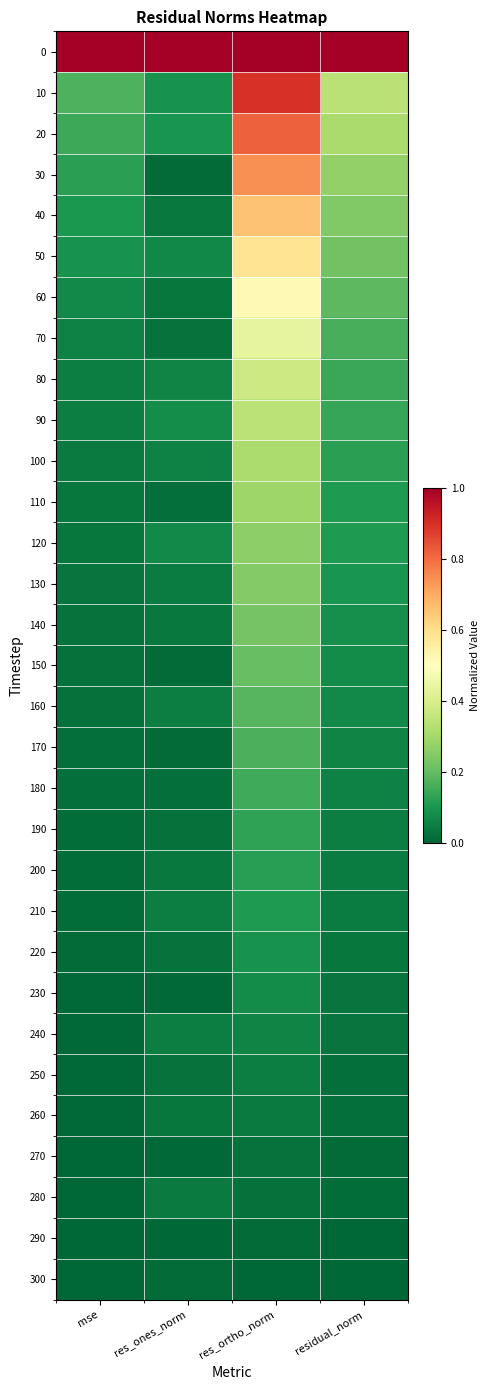

What is the maximum value shown in the chart?

1.0